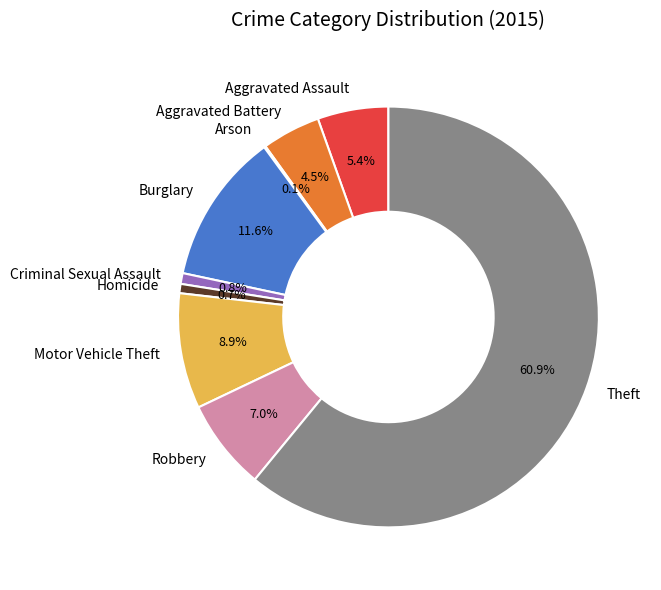

How much of the chart is everything except Criminal Sexual Assault?

99.2%